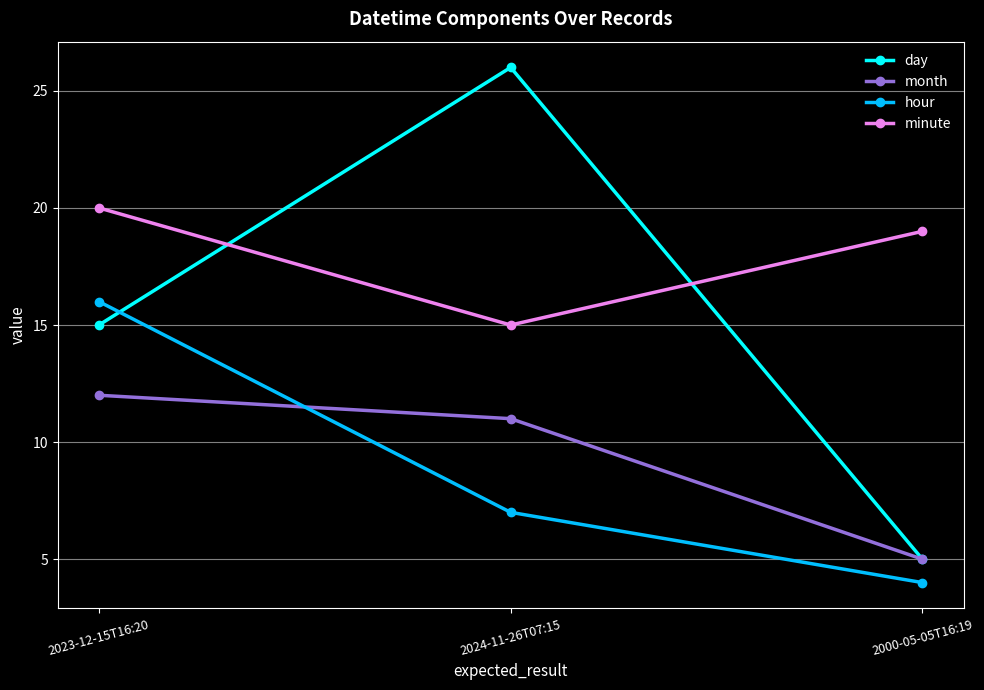

Reading left to right, what are all the values shown in this chart?

day: 15	26	5
month: 12	11	5
hour: 16	7	4
minute: 20	15	19